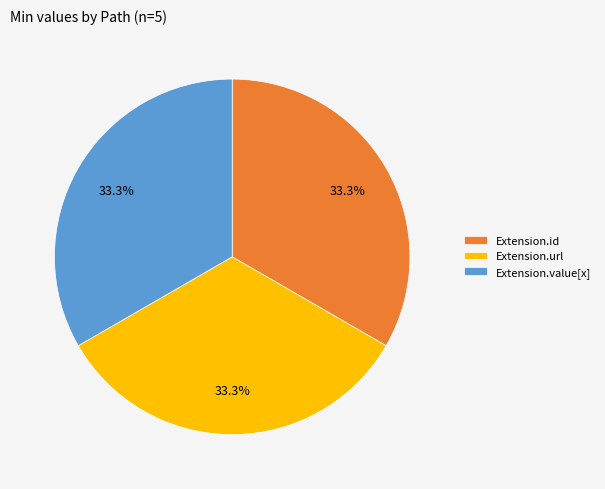

Approximately how many times larger is the value at Extension.url compared to Extension.id?

1.0